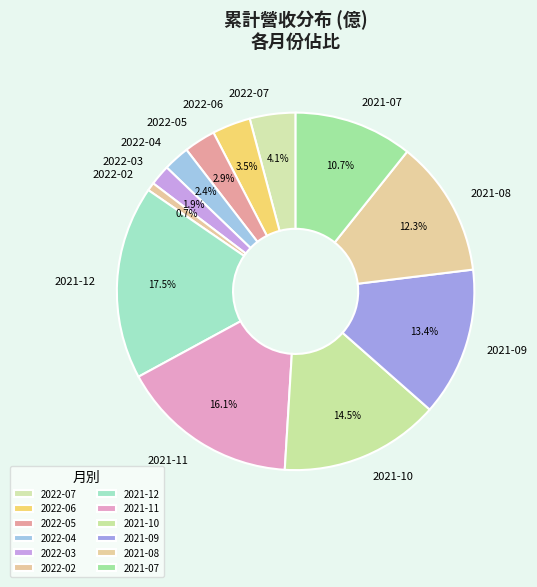

The 2021-09 slice represents 1% of the pie. True or false?

False